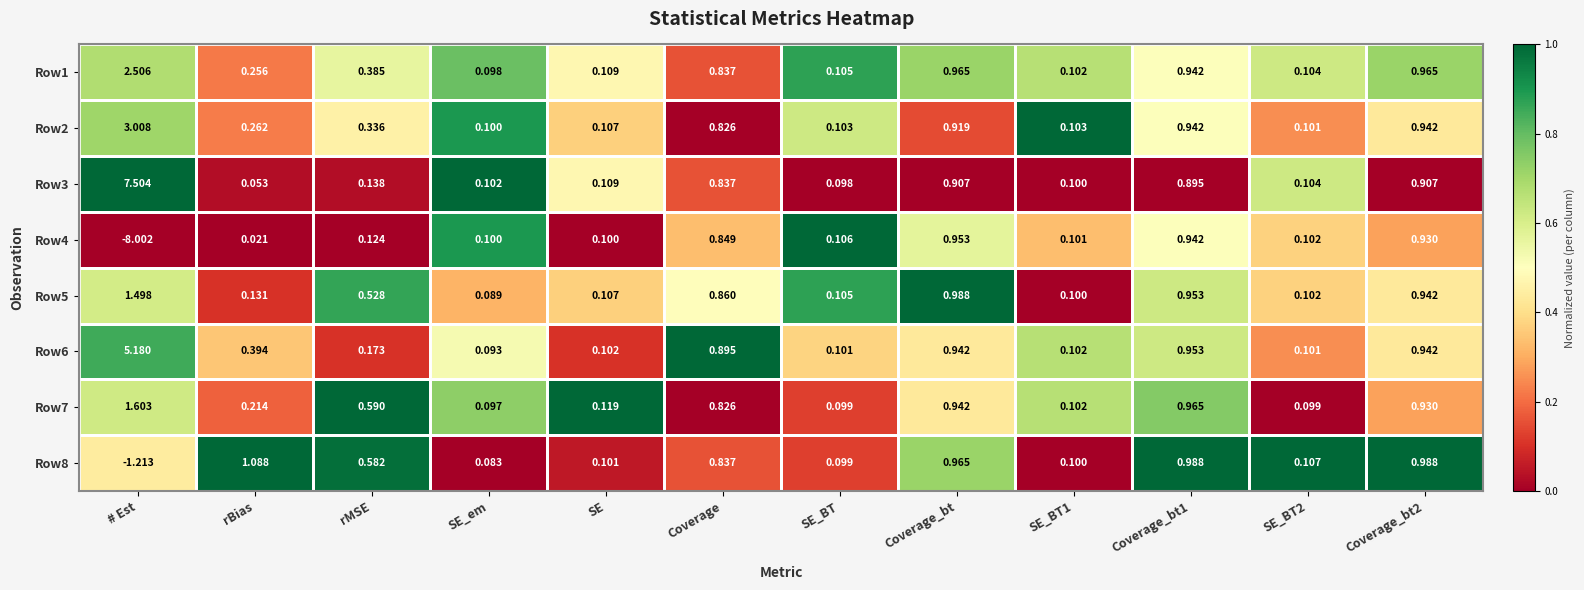

At how many categories does at least one series exceed 0?

12